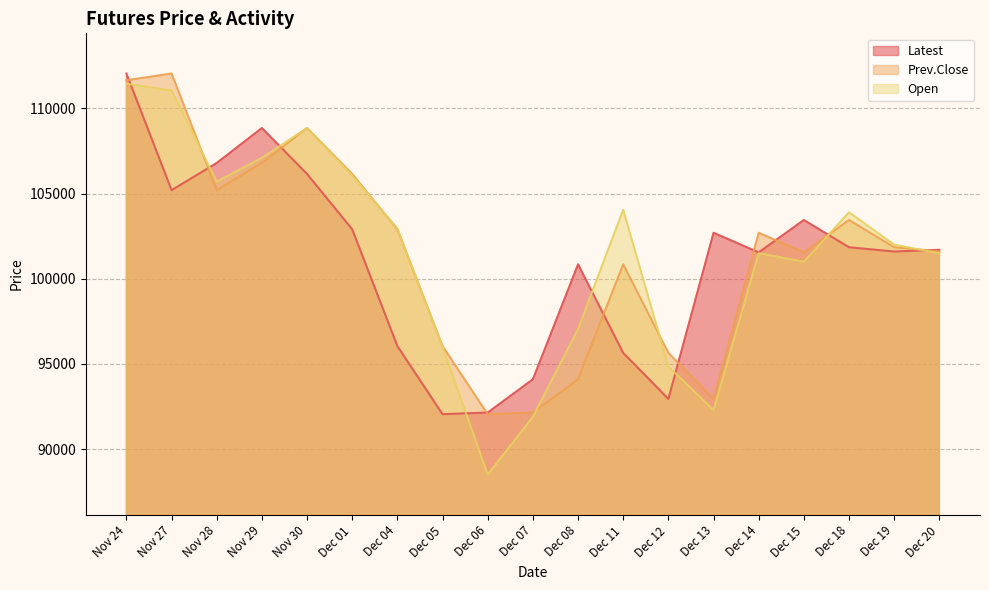

Reading left to right, what are all the values shown in this chart?

Latest: 112050	105200	106800	108850	106150	102900	96050	92050	92150	94100	100850	95650	92950	102700	101550	103450	101850	101600	101700
Prev.Close: 111650	112050	105200	106800	108850	106150	102900	96050	92050	92150	94100	100850	95650	92950	102700	101550	103450	101850	101600
Open: 111450	111050	105700	107100	108850	106050	102950	96000	88500	91900	97050	104050	94850	92300	101500	101000	103900	102000	101500